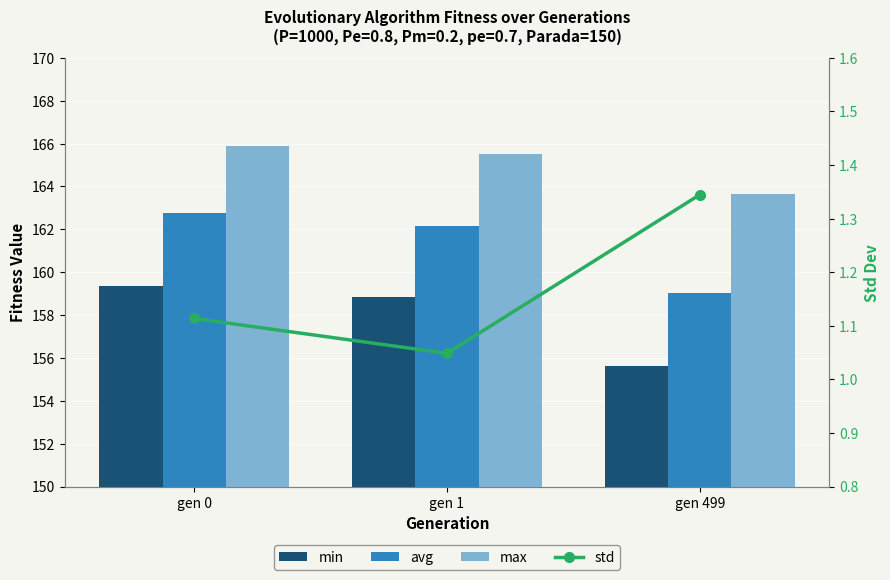

True or false: max has a value of 163.6 at gen 499.

True